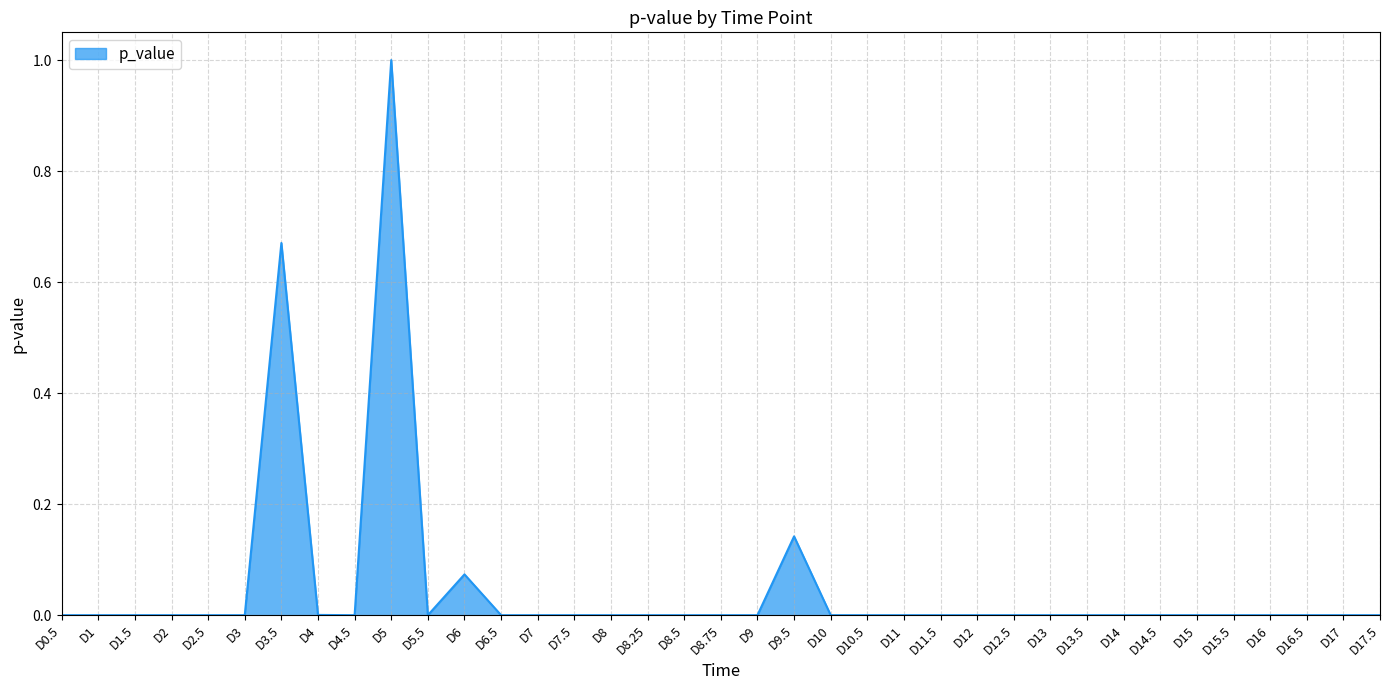

What is the maximum value shown in the chart?

1.0